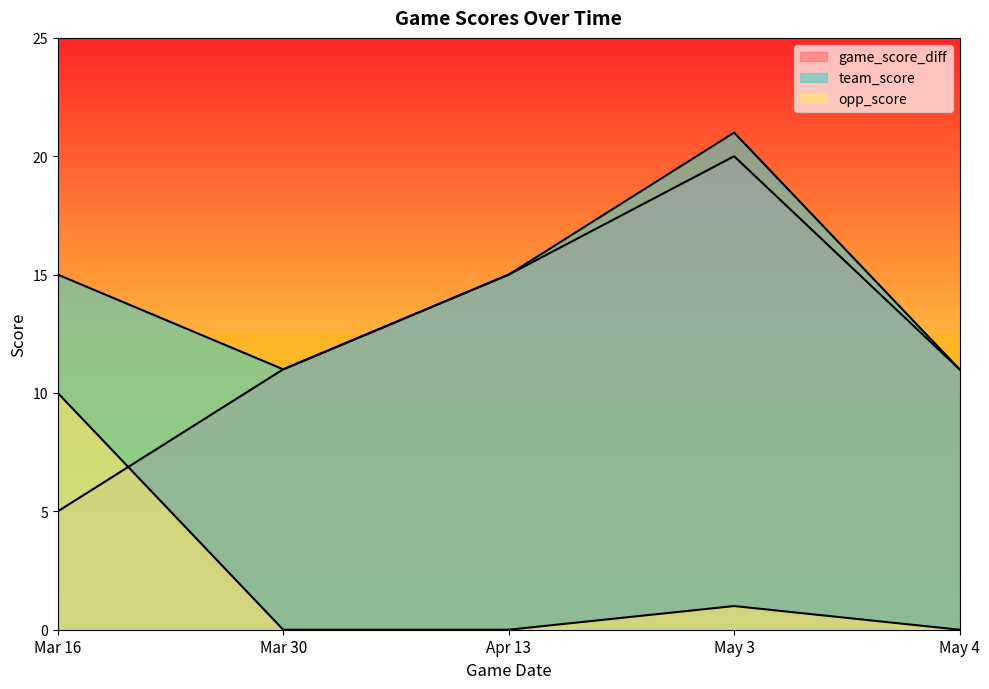

Does the chart display data point markers on the line(s)?

No